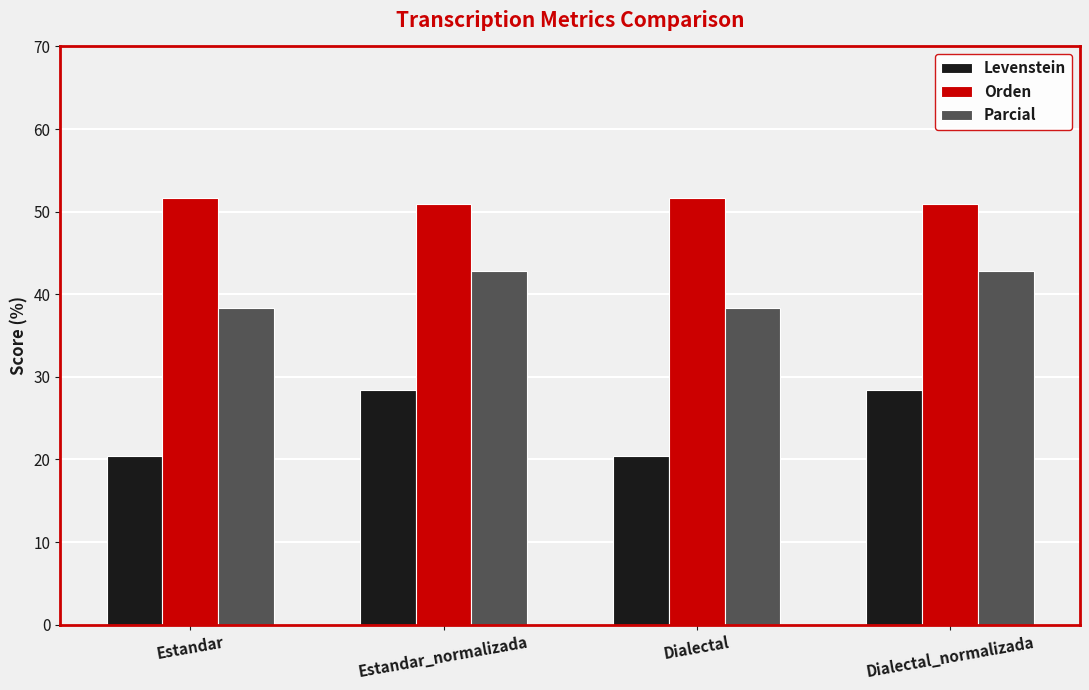

Is it true that Orden equals 22.1 at Estandar_normalizada?

False